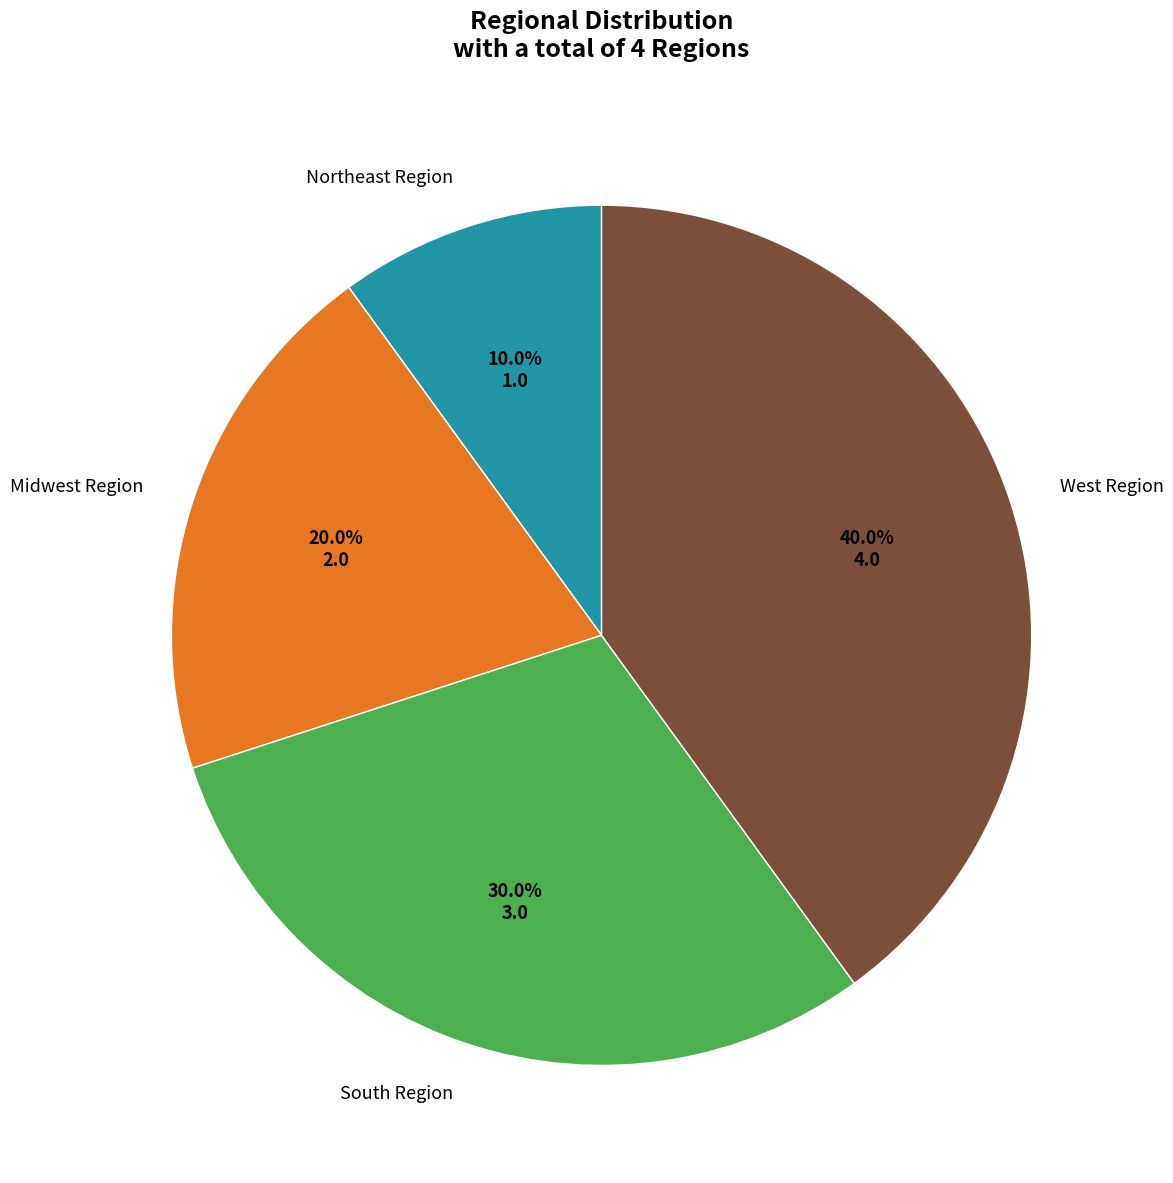

Which category has the biggest portion of the pie?

West Region